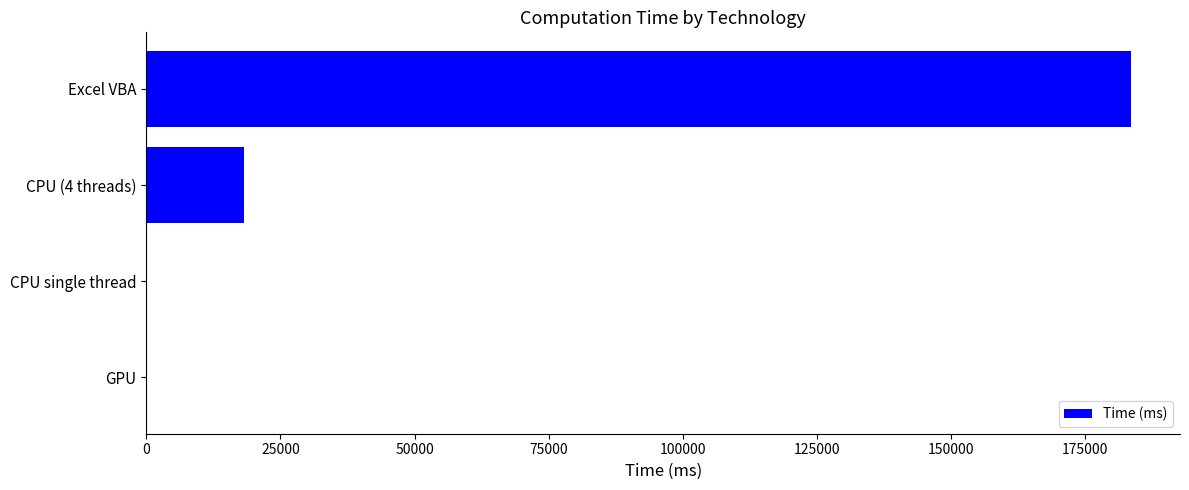

True or false: the data shows 183547 at Excel VBA.

True